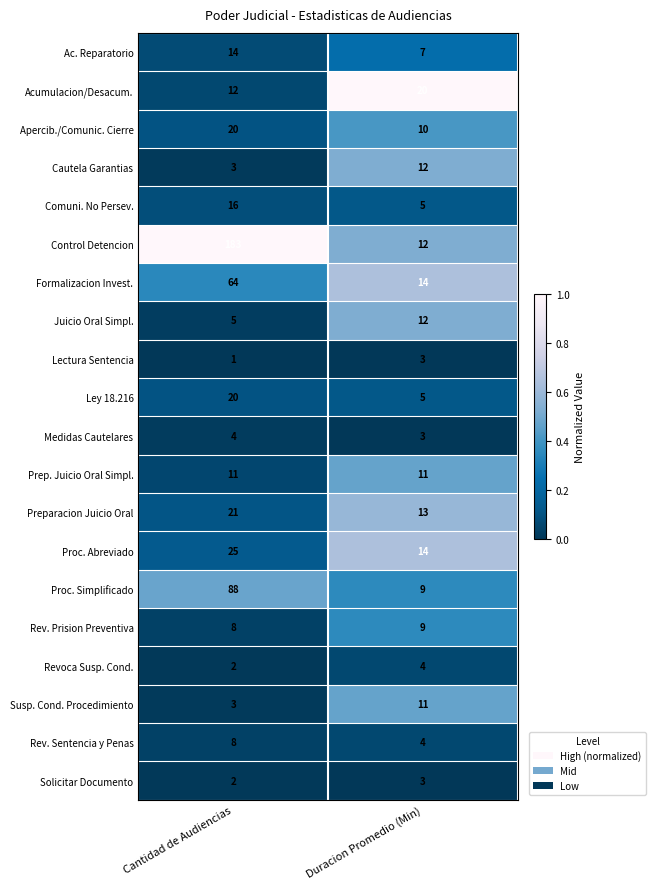

Which series has the widest spread of values?

Control Detencion